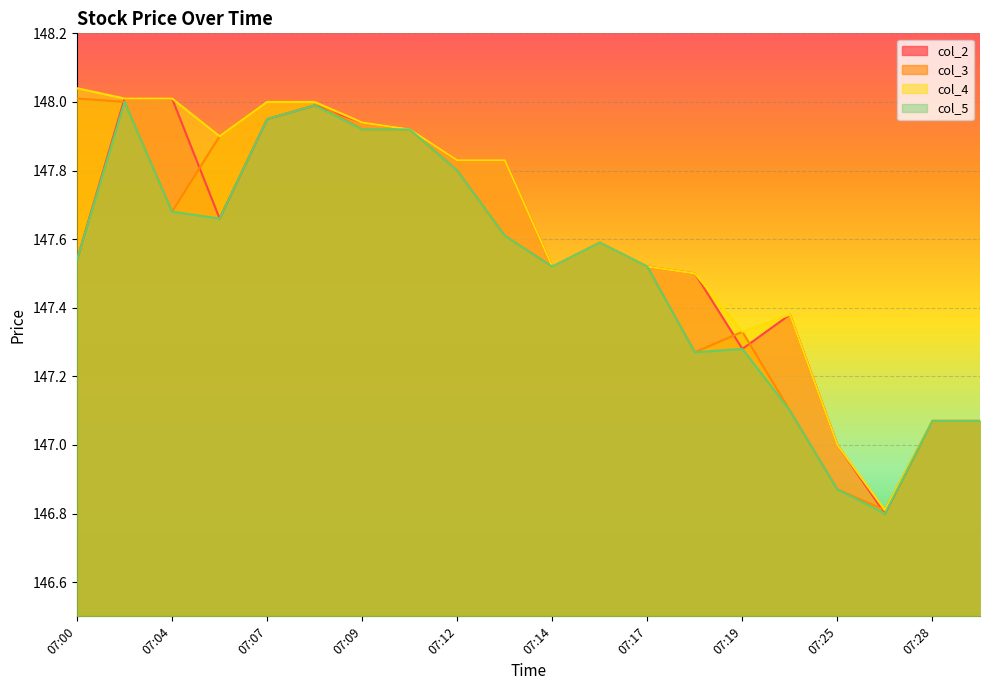

The value of col_5 at 07:18 is 78.3. True or false?

False